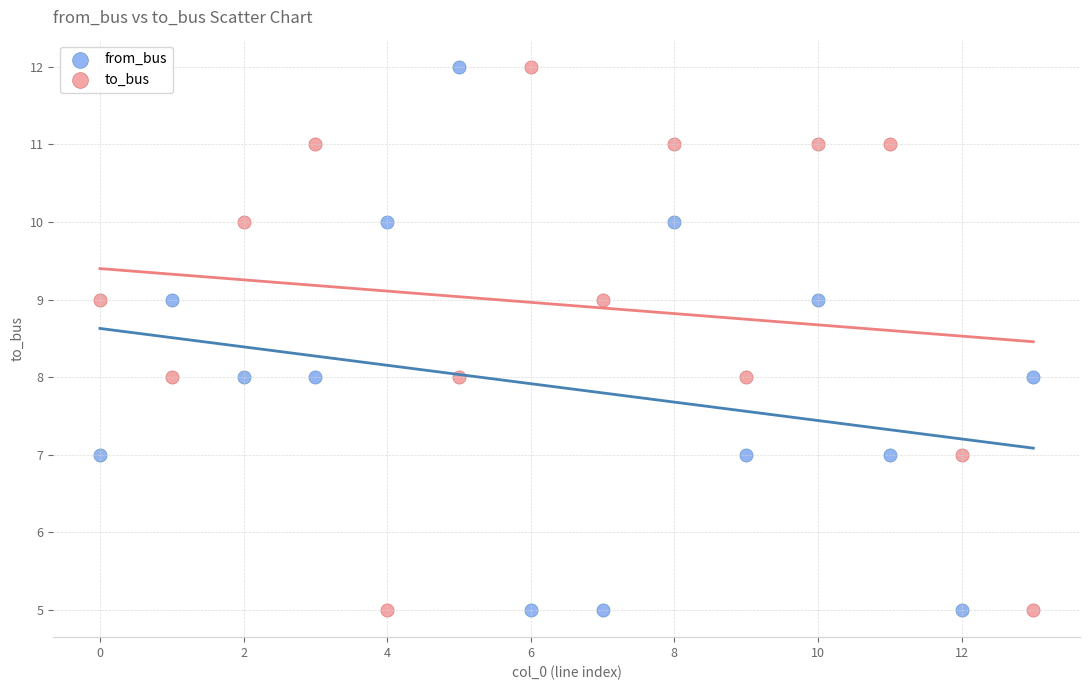

Across all data points, what is the range of Y values (max minus min)?

7